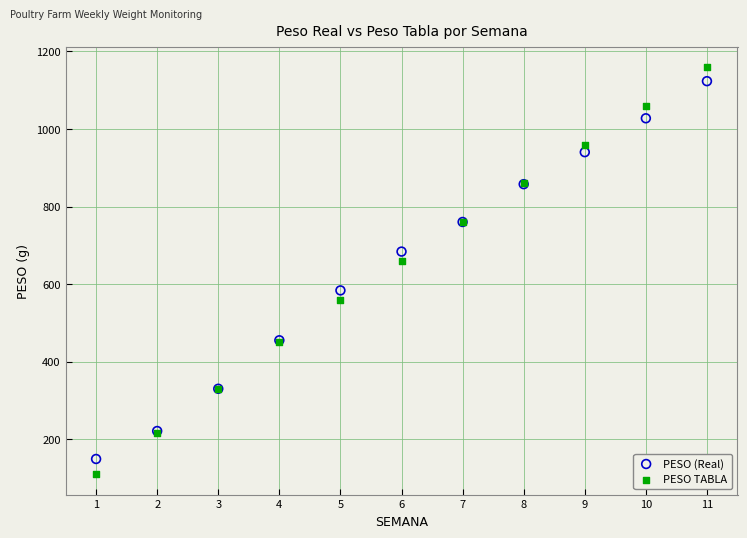

What are all the series names shown in the legend?

PESO (Real), PESO TABLA